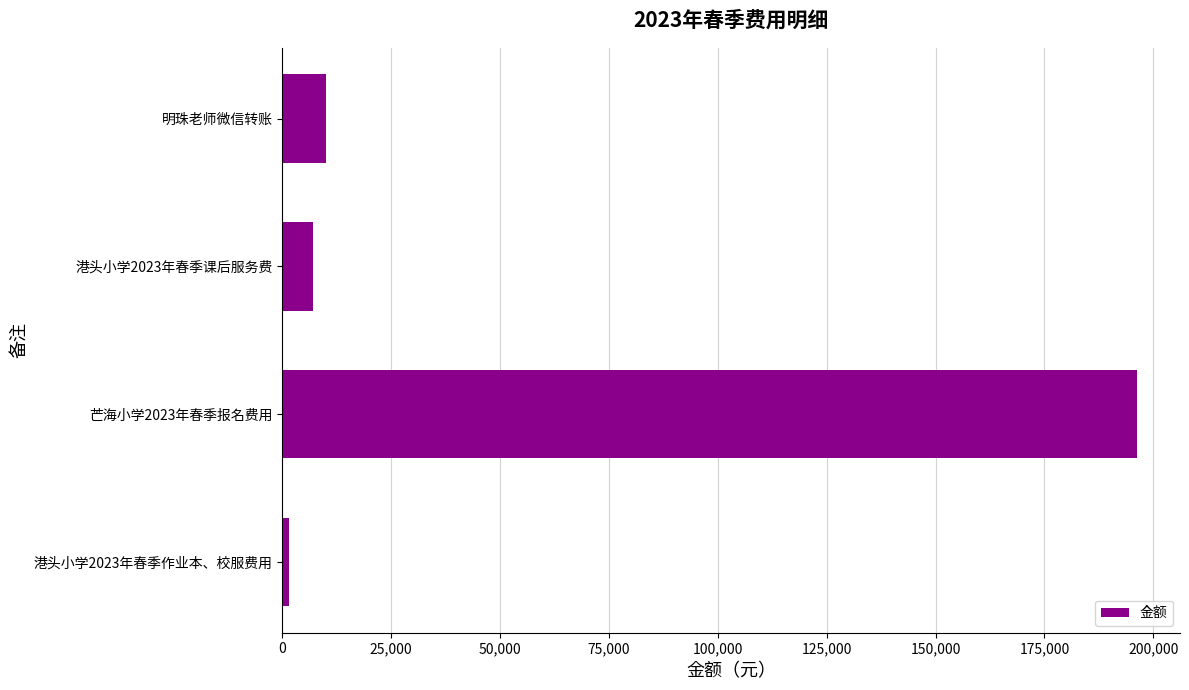

Approximately how many times larger is the value at 芒海小学2023年春季报名费用 compared to 明珠老师微信转账?

19.6